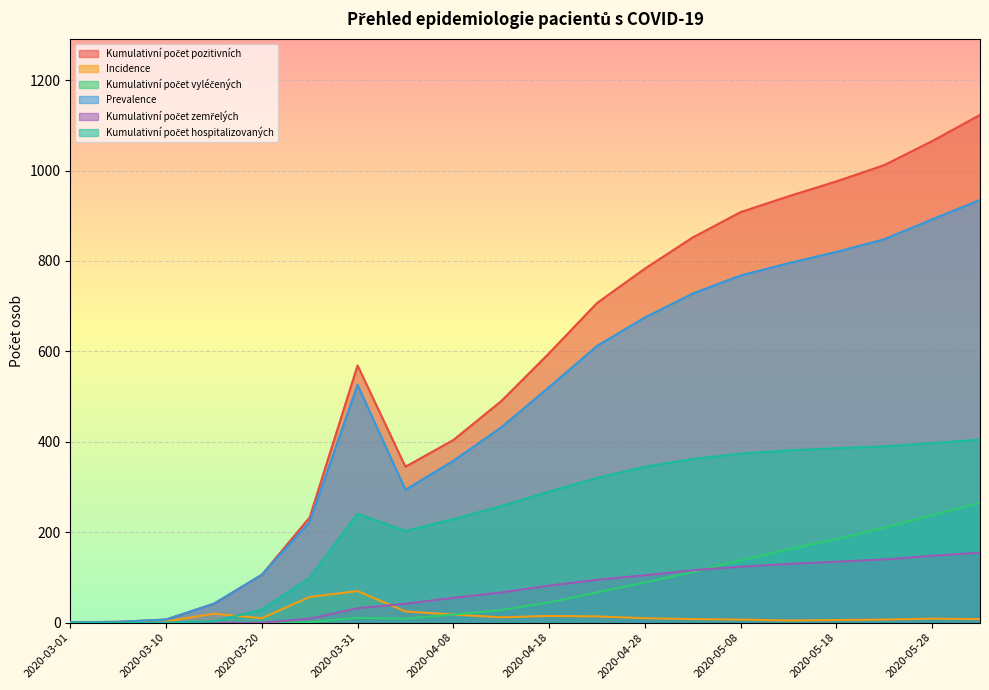

The value of Incidence at 2020-03-15 is 20. True or false?

True